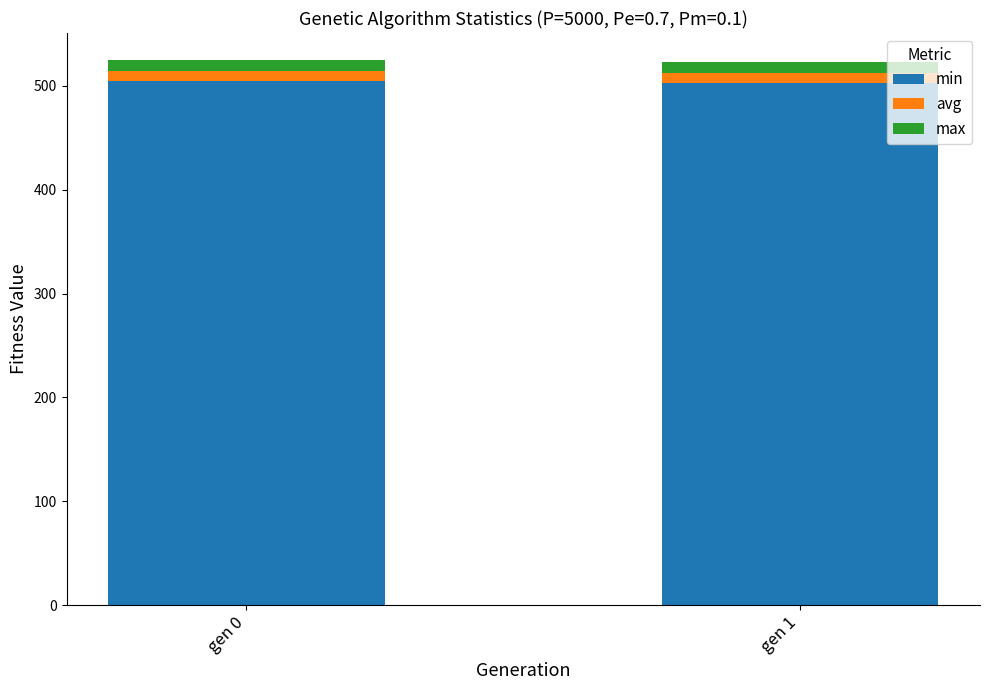

What is the minimum value for min?

503.0